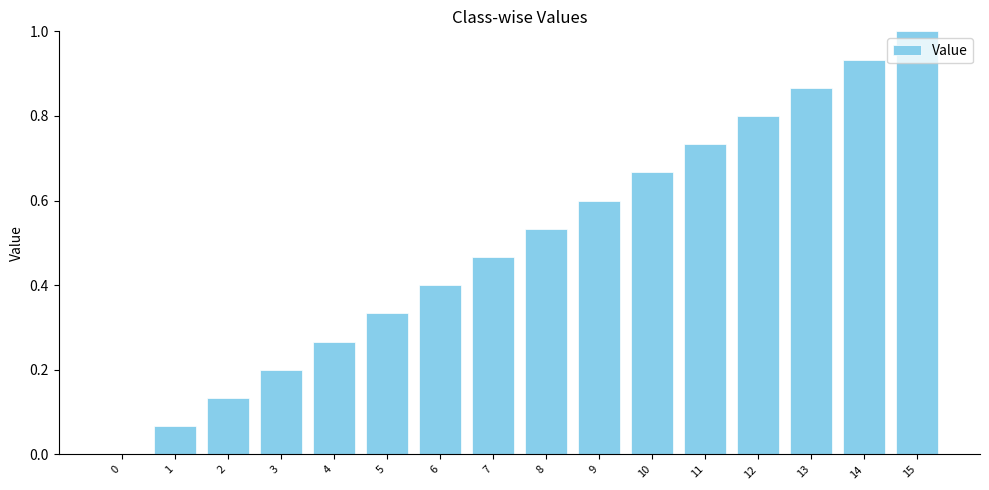

What value does the data have at 6?

0.4